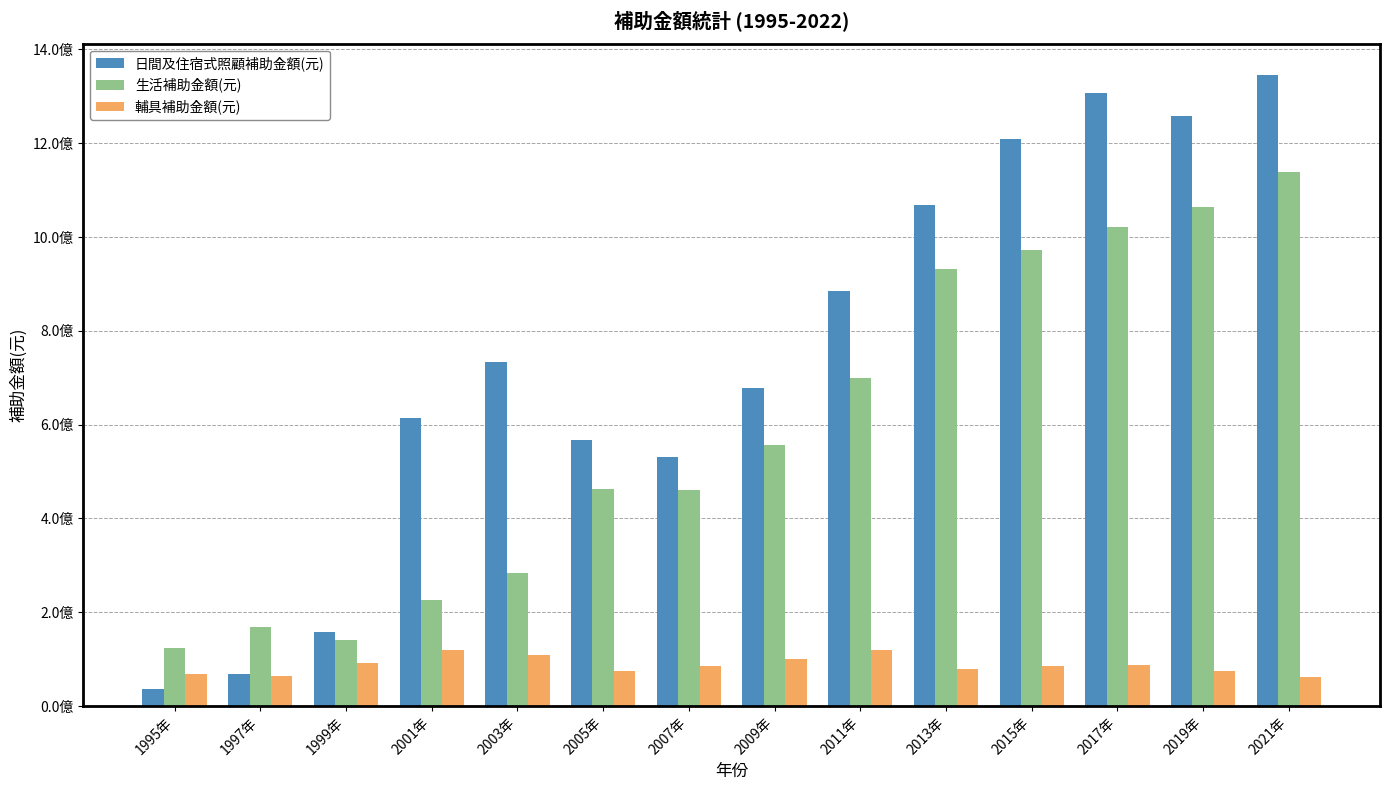

Where is 日間及住宿式照顧補助金額(元) nearest to the value 691122558?

2009年